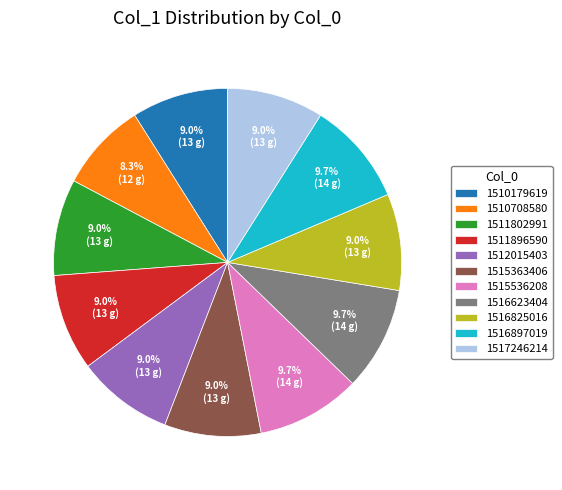

Count the number of slices in the pie.

11